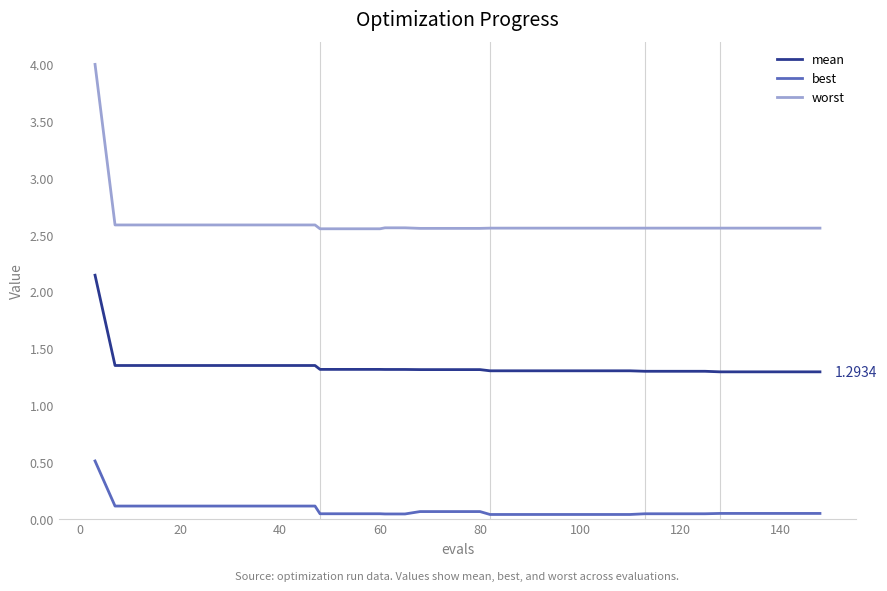

Rank the series by their average value, from lowest to highest.

best, mean, worst